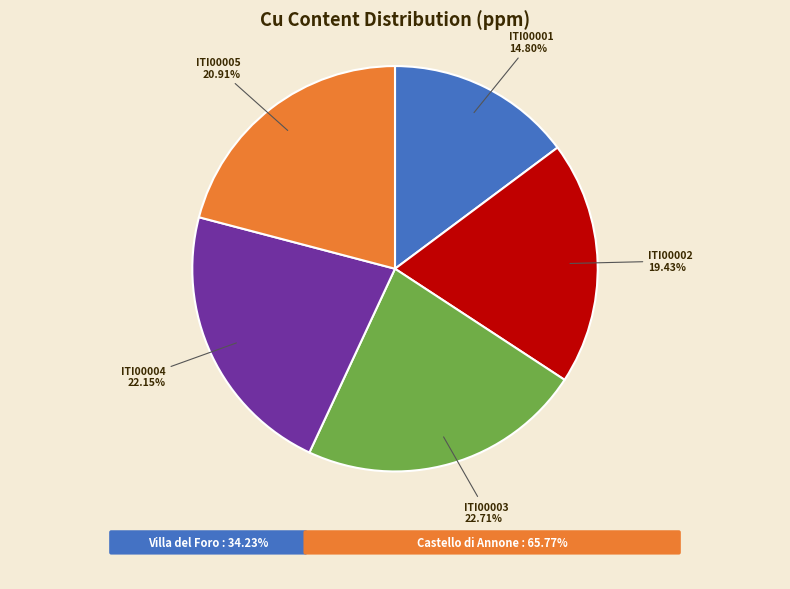

To the nearest percent, what percentage of the pie is ITI00004?

22%